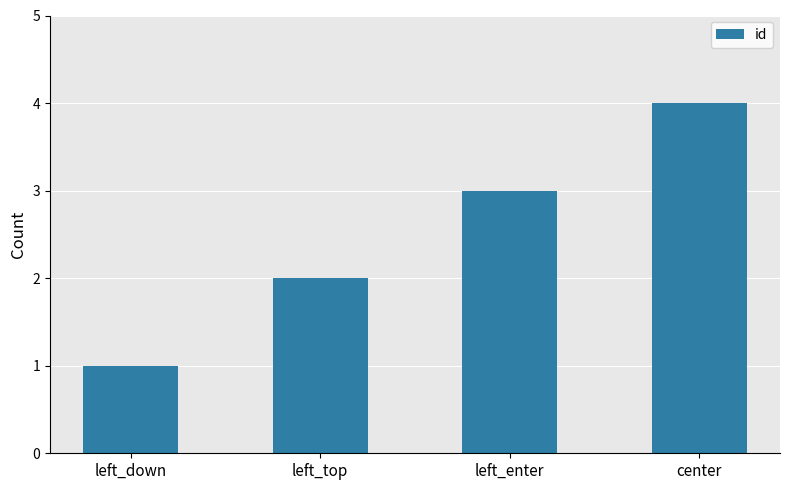

Which has a higher value, left_down or center?

center